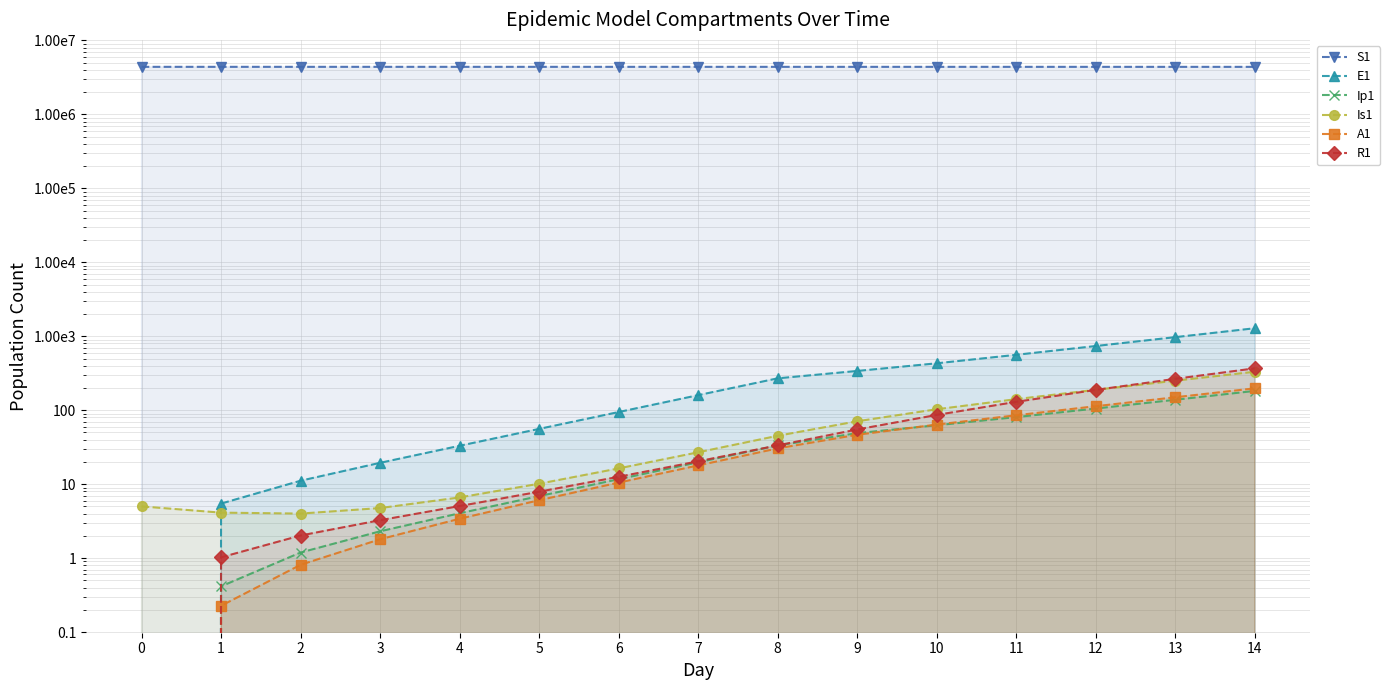

Rank the series by their maximum value, from highest to lowest.

S1, E1, R1, Is1, A1, Ip1